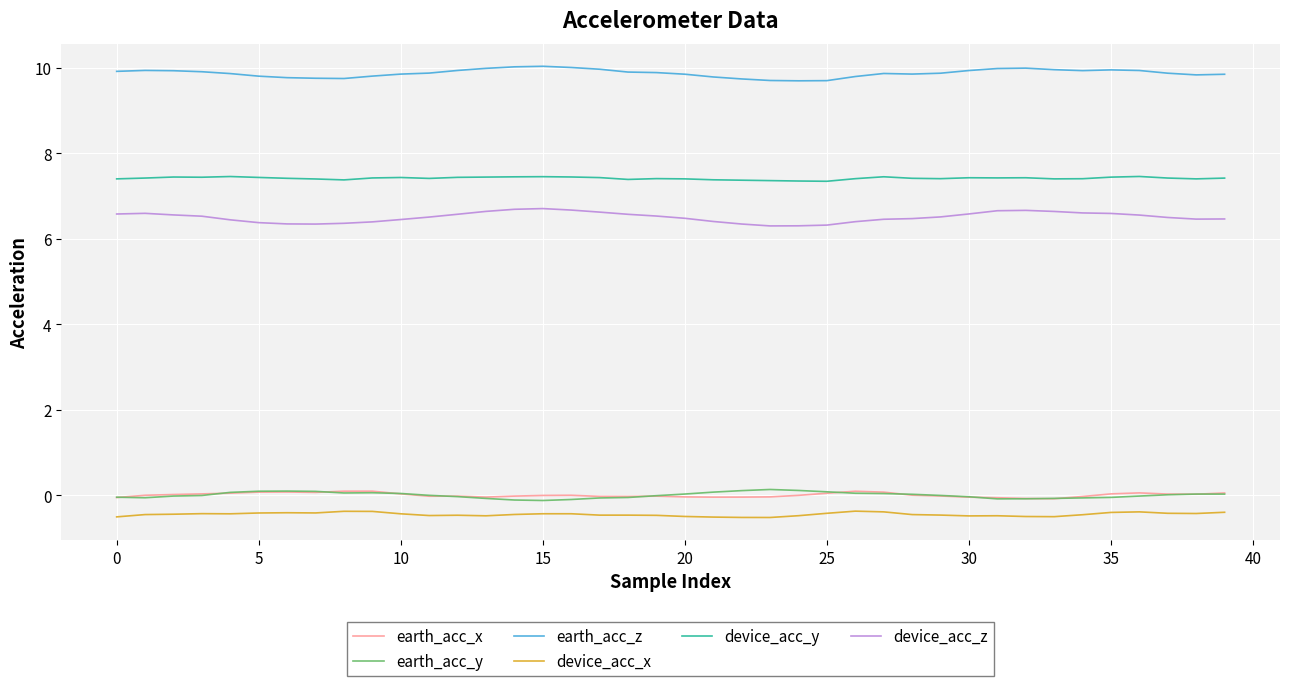

Which series has the largest range (max minus min)?

device_acc_z